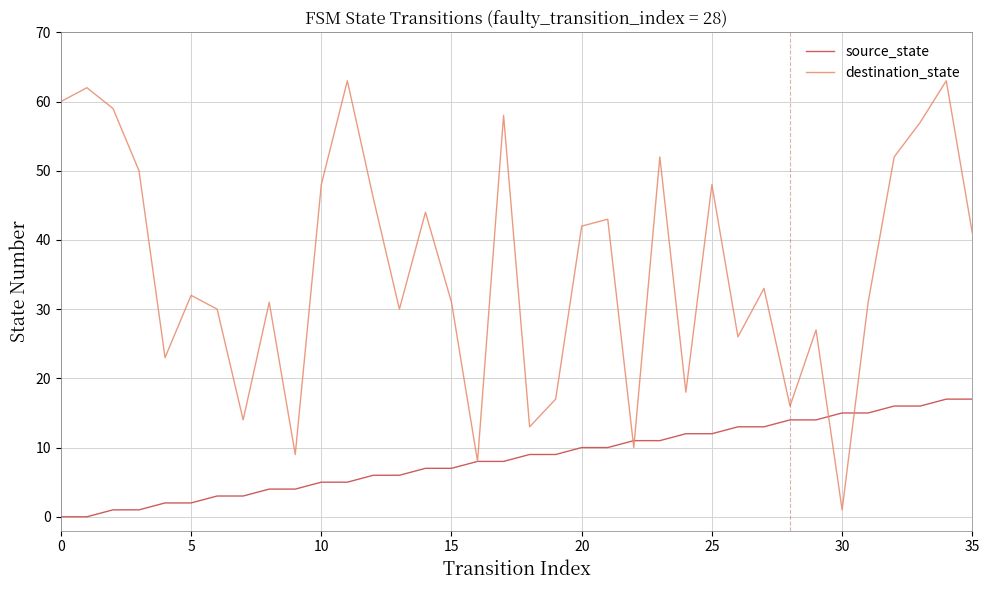

What are all the series names shown in the legend?

source_state, destination_state